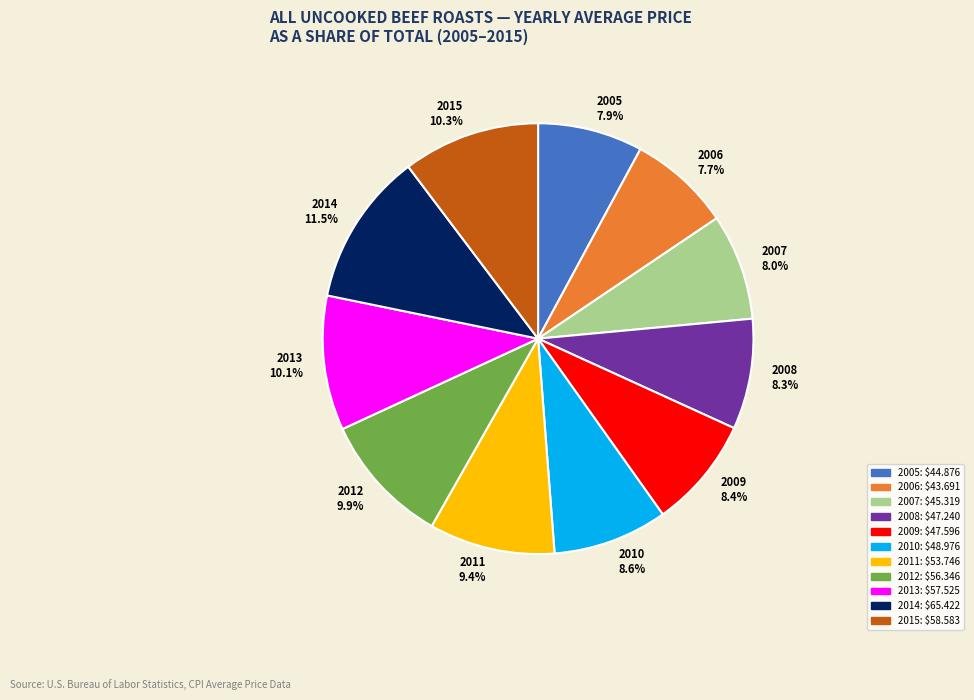

True or false: 2005 accounts for 8% of the total.

True